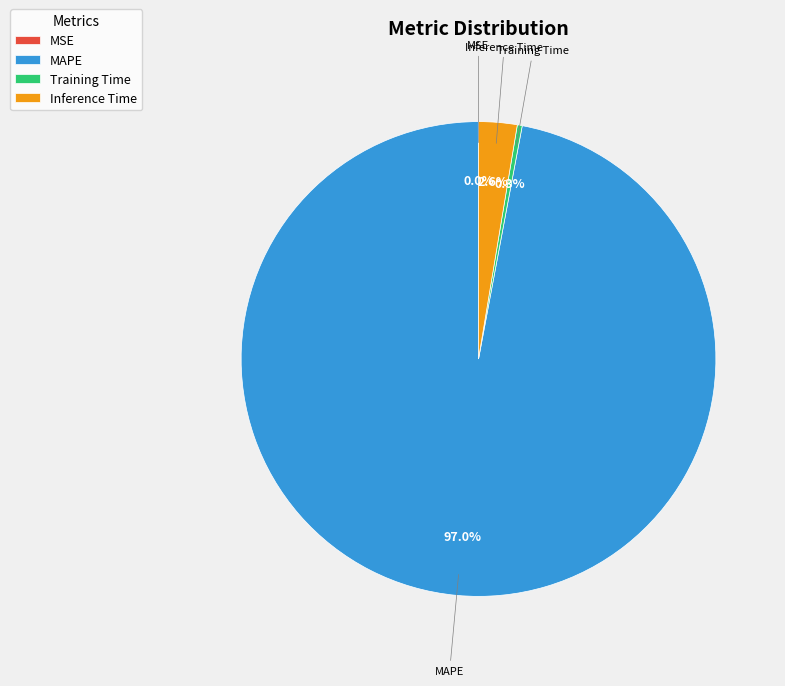

Is it true that Inference Time is 3% of the pie?

True